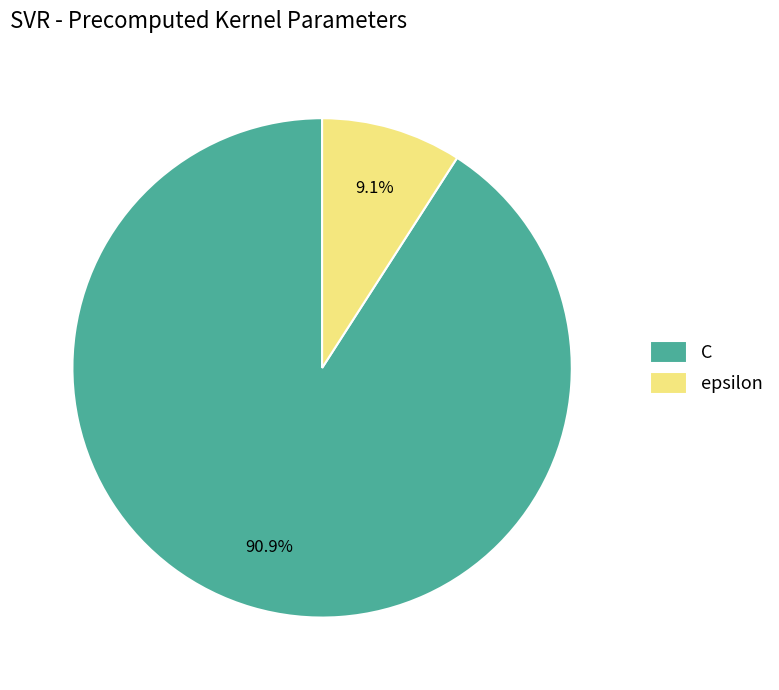

The C slice represents 91% of the pie. True or false?

True